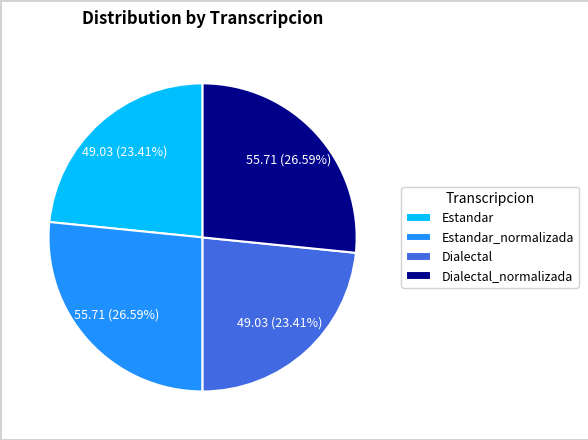

Approximately how many times larger is the value at Dialectal_normalizada compared to Estandar?

1.1